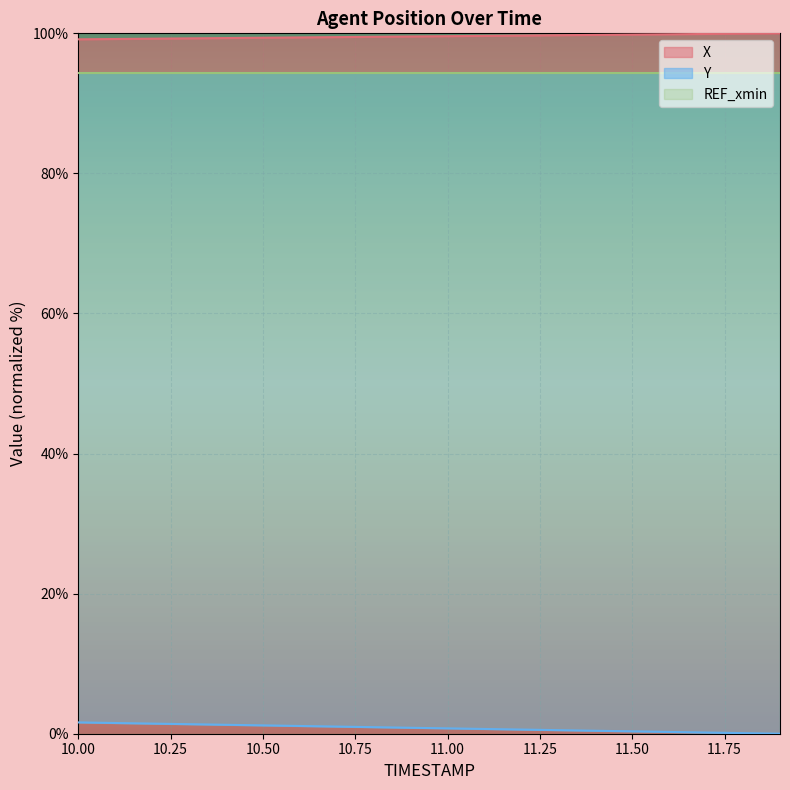

What is the maximum value shown in the chart?

100.0